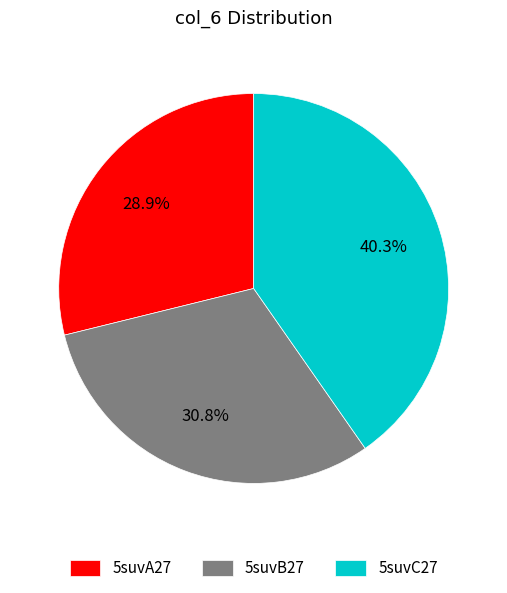

Approximately how many times larger is the value at 5suvA27 compared to 5suvB27?

0.9